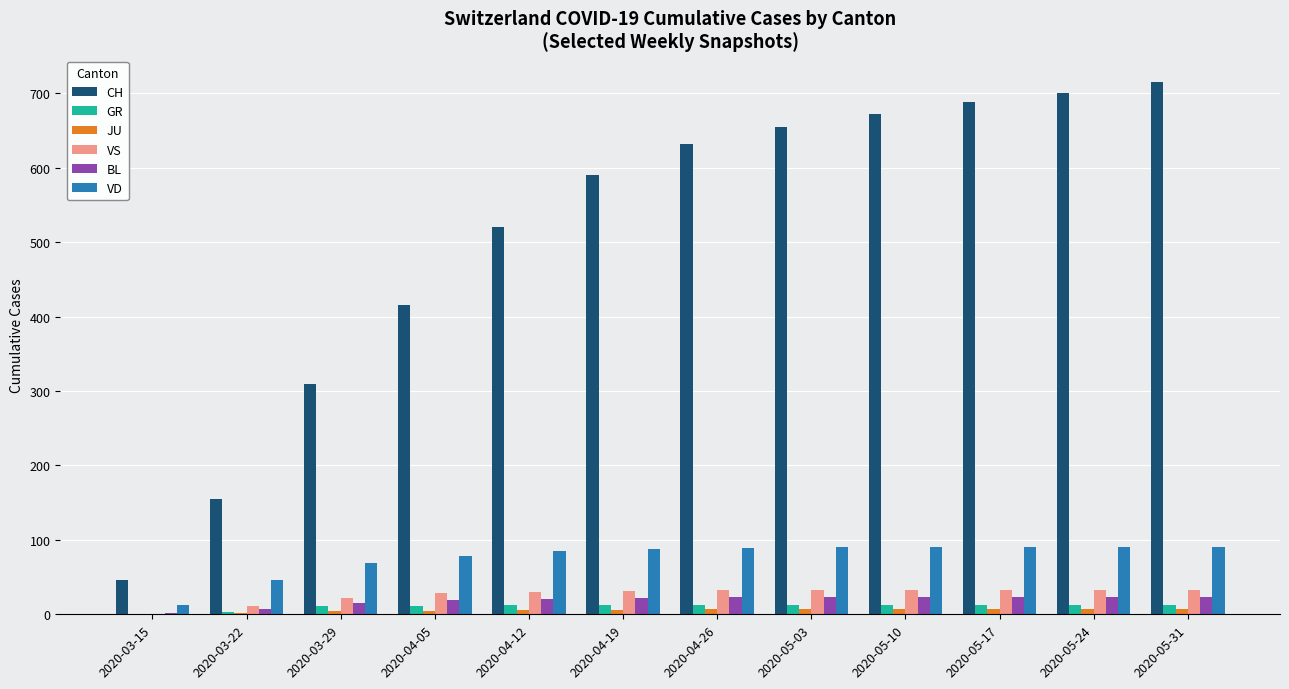

Is it true that BL equals 22 at 2020-04-19?

True